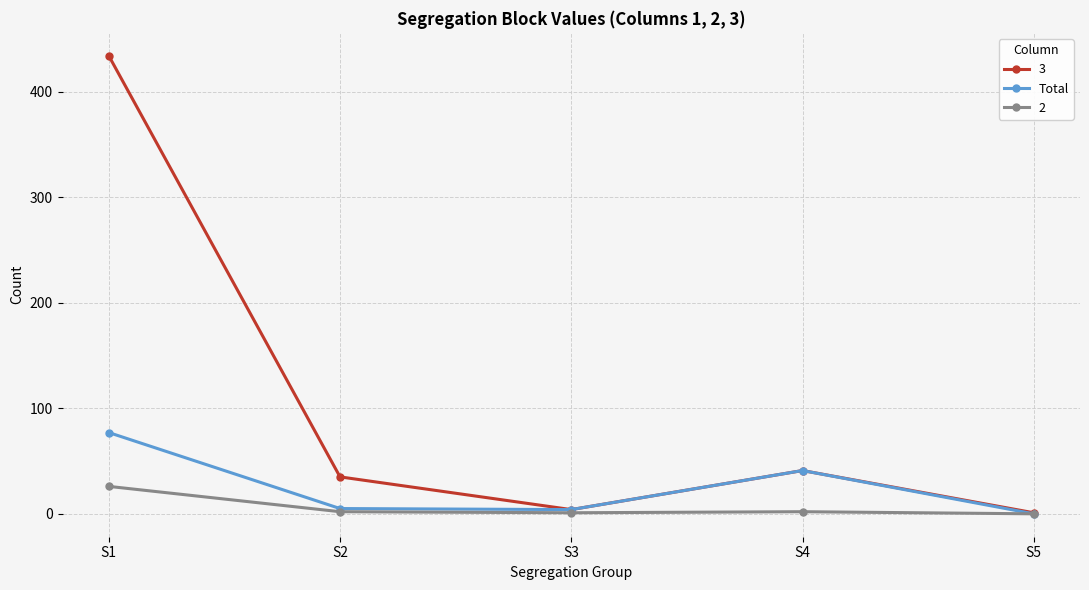

Is the value of 3 at S3 greater than the value of 2 at S1?

No